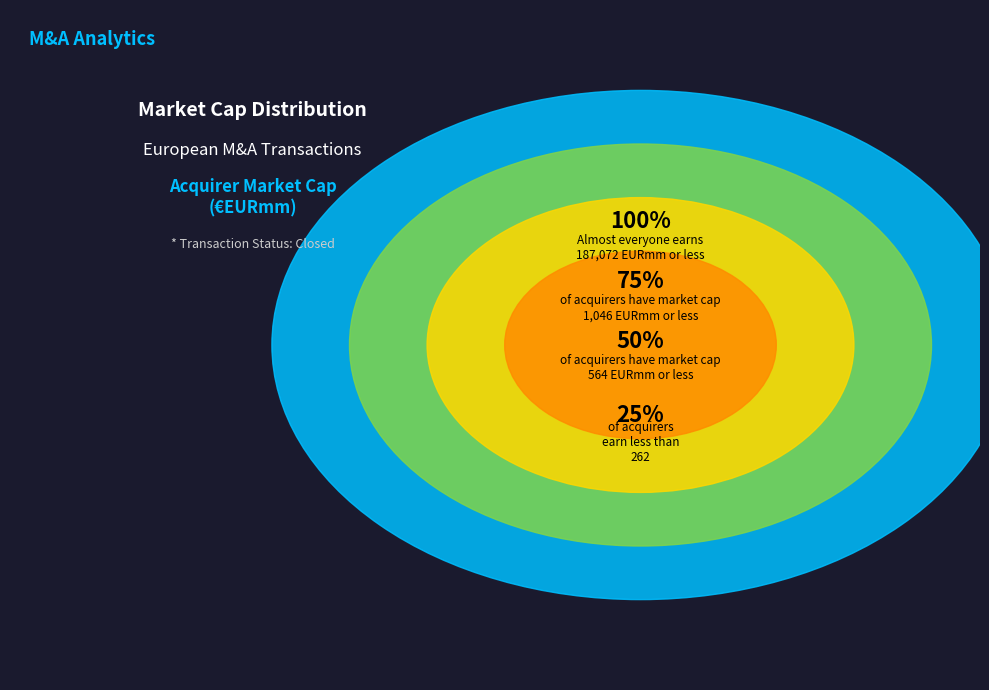

Is it true that 26 is 11% of the pie?

False